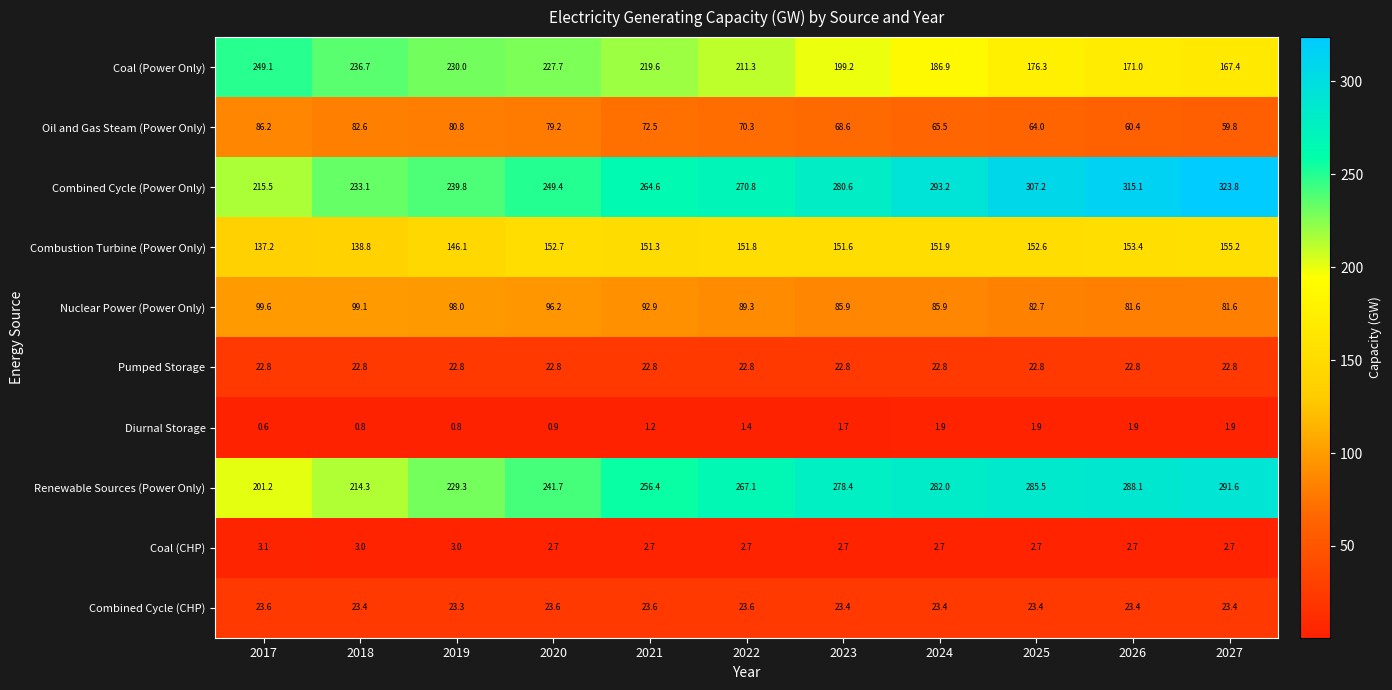

Count the number of data series in this chart.

10